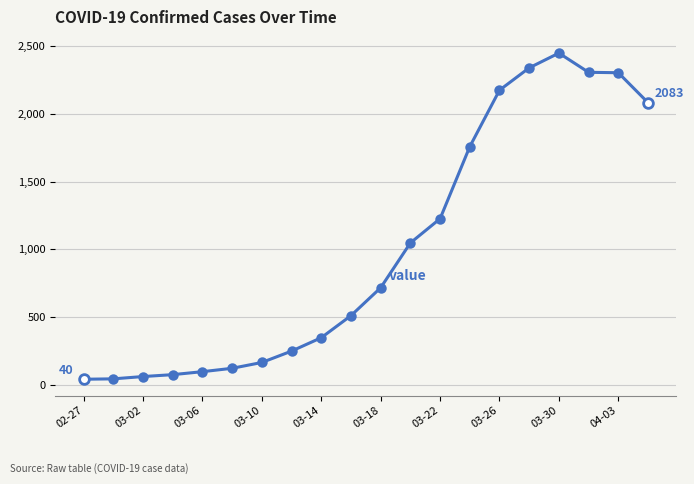

What is the difference between the maximum and minimum values?

2409